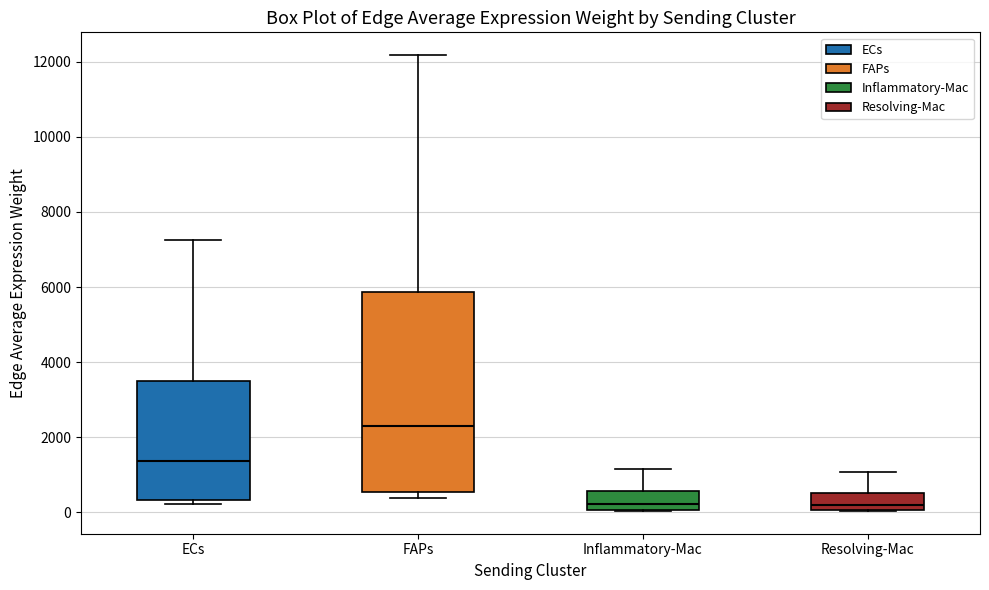

Reading left to right, transcribe this box plot: for each box, give where its median line is, the range the box spans, and where its two whiskers end, as read against the y-axis. The values are not printed on the chart, so give them approximately, as read against the axis.

ECs: median 1400, box 400 to 3400, whiskers 200 to 7200
FAPs: median 2400, box 600 to 5800, whiskers 400 to 12200
Inflammatory-Mac: median 200, box 0 to 600, whiskers 0 to 1200
Resolving-Mac: median 200, box 0 to 600, whiskers 0 to 1000